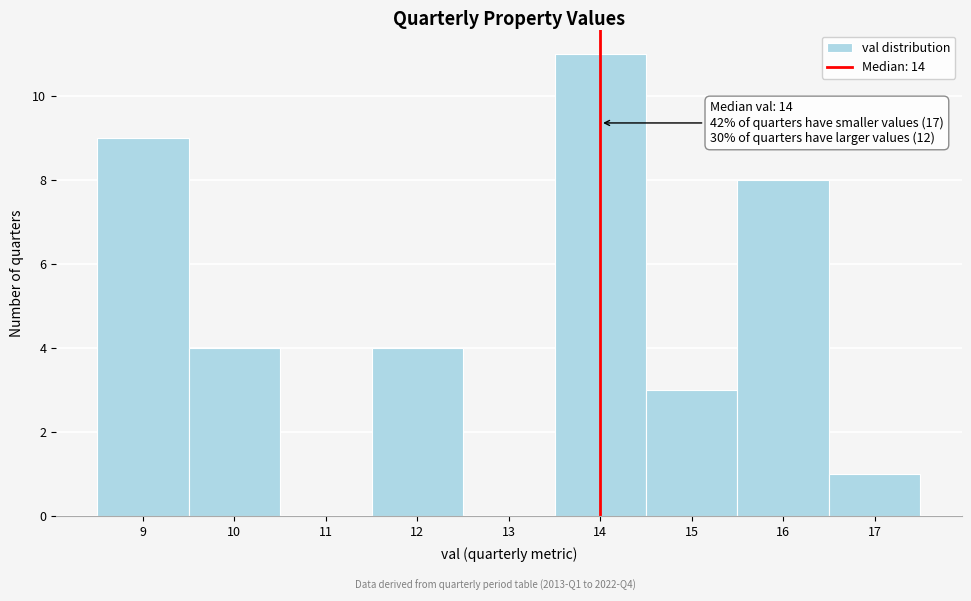

Which range on the x-axis has the tallest bar?

13.5 to 14.5